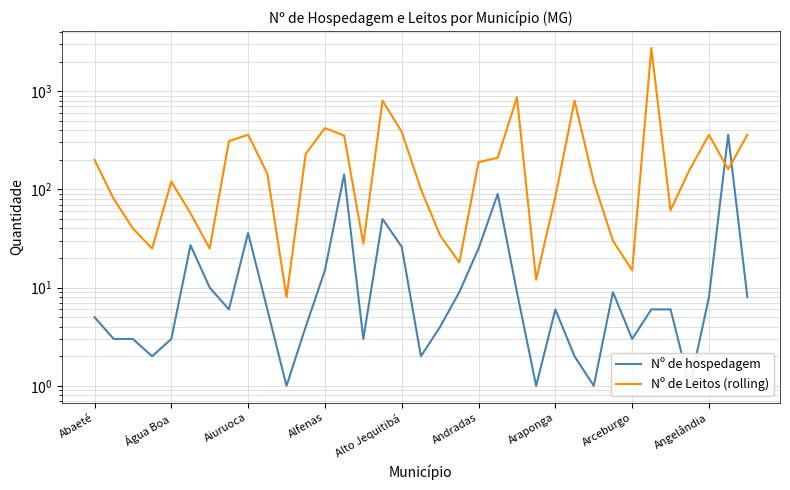

What are all the series names shown in the legend?

Nº de hospedagem, Nº de Leitos (rolling)